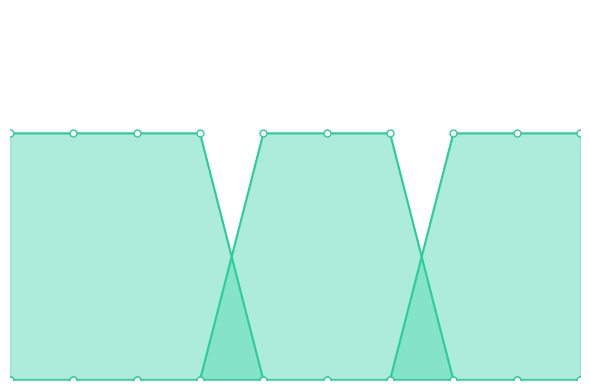

Between 4 and 8, which is larger?

4